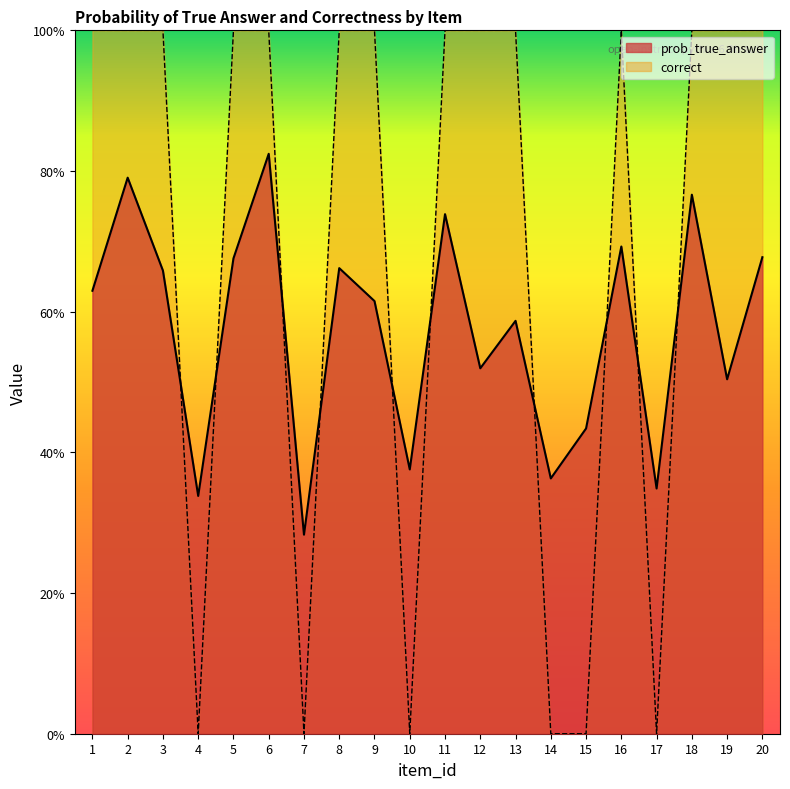

Rank the categories by prob_true_answer value from lowest to highest.

7, 4, 17, 14, 10, 15, 19, 12, 13, 9, 1, 3, 8, 5, 20, 16, 11, 18, 2, 6